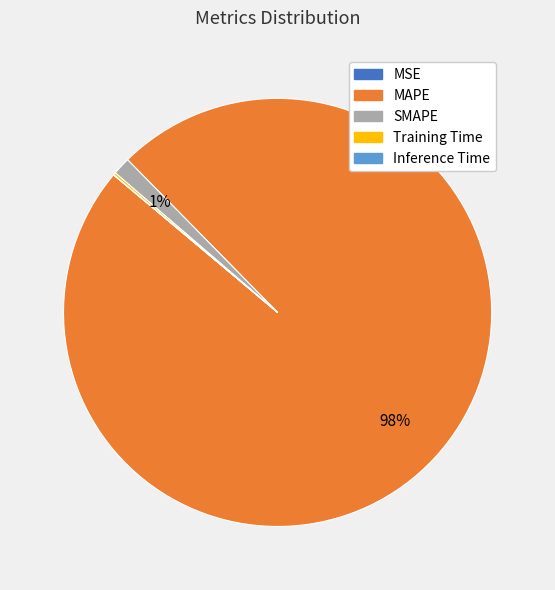

Which category accounts for the majority?

MAPE